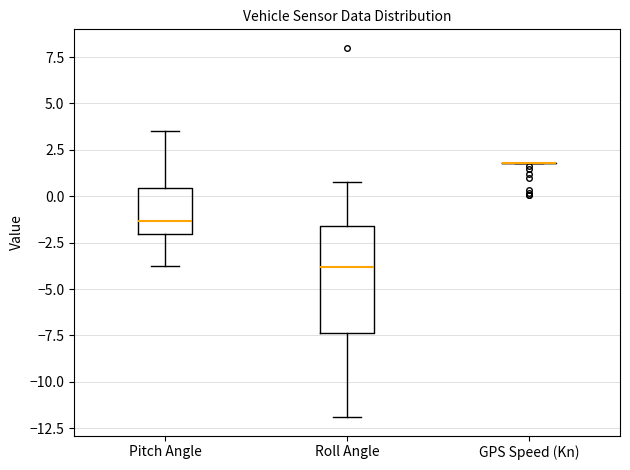

Reading left to right, read every box against the y-axis: the position of its median line, the range the box covers, and the ends of its whiskers. The values are not printed on the chart, so give them approximately, as read against the axis.

Pitch Angle: median -1.5, box -2.0 to 0.5, whiskers -4.0 to 3.5
Roll Angle: median -4.0, box -7.5 to -1.5, whiskers -12.0 to 1.0
GPS Speed (Kn): box collapsed to a line at 2.0, whiskers 2.0 to 2.0